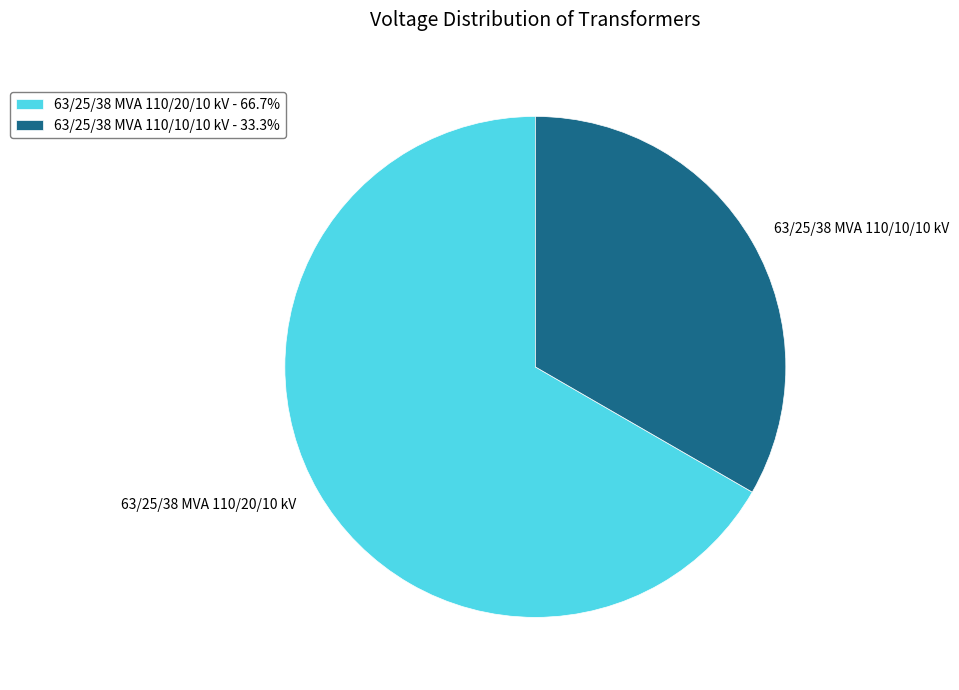

How many segments does this pie chart have?

2